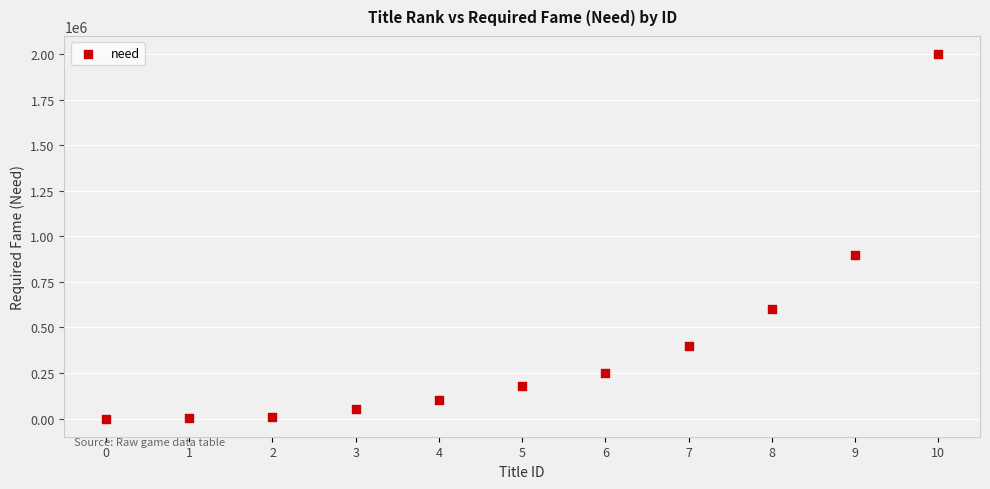

What is the range of Y values (max minus min)?

1999900